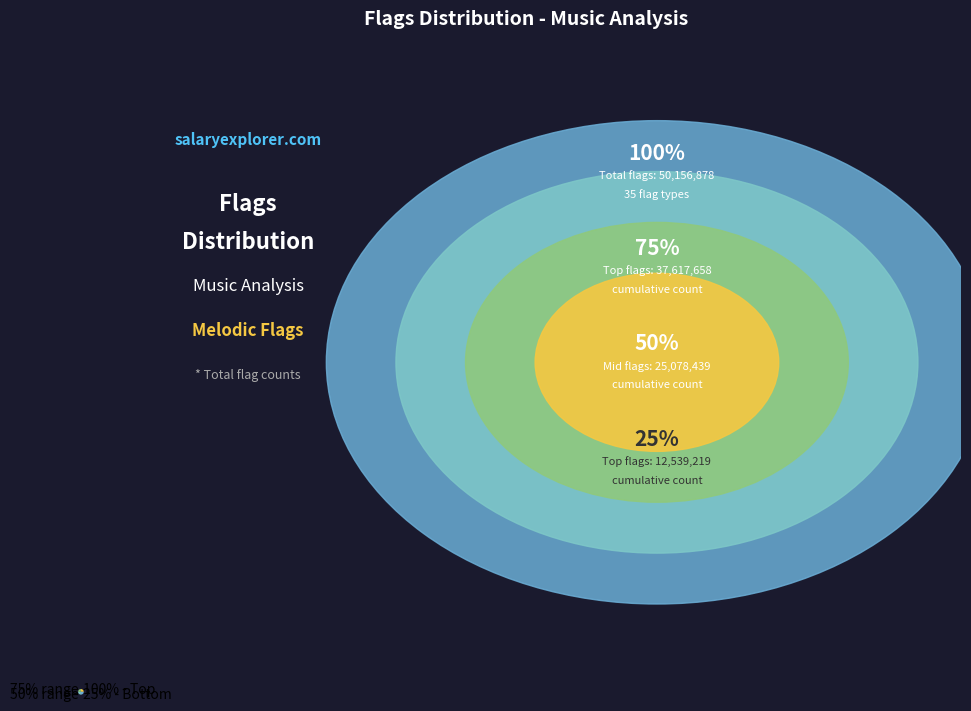

Is there a majority slice in this chart?

No